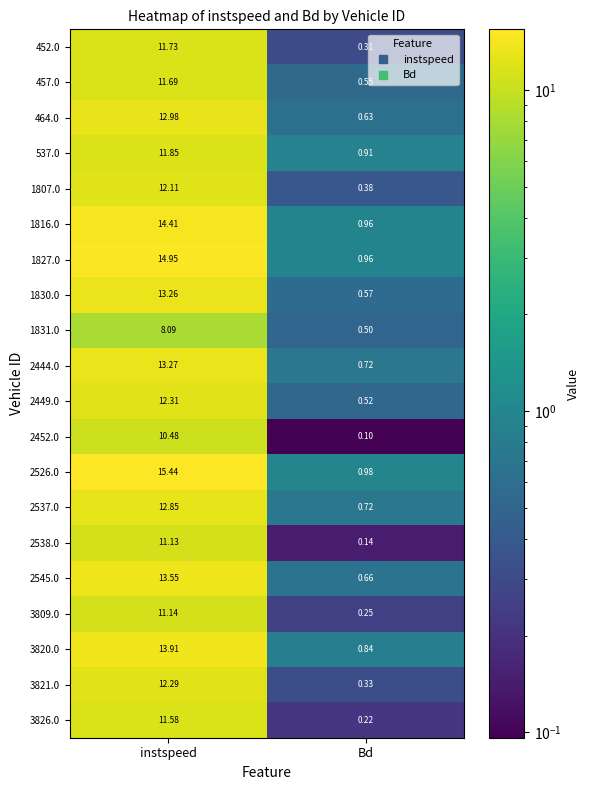

At which label is 2452.0 closest to 5?

Bd